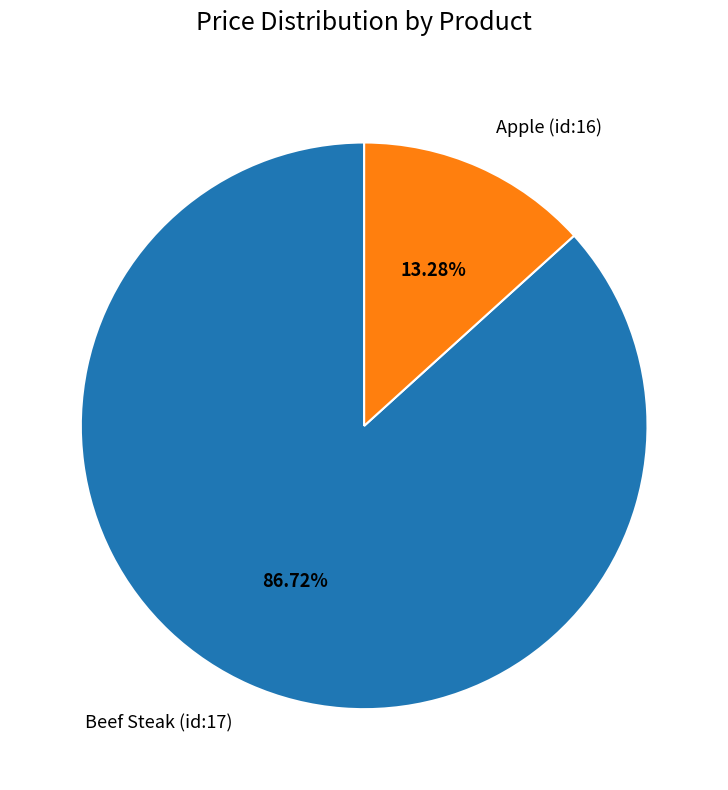

Rank the categories by value from highest to lowest.

Beef Steak (id:17), Apple (id:16)